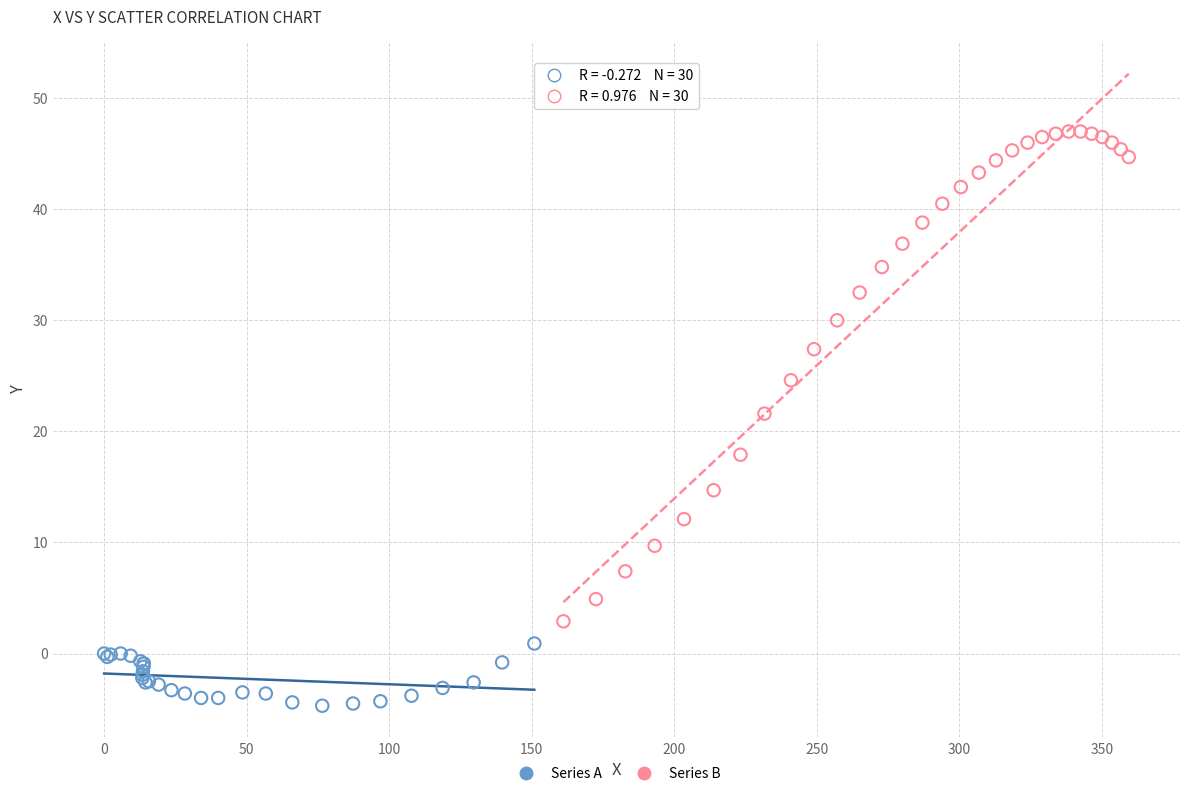

Which series contains the lowest Y value?

Series A